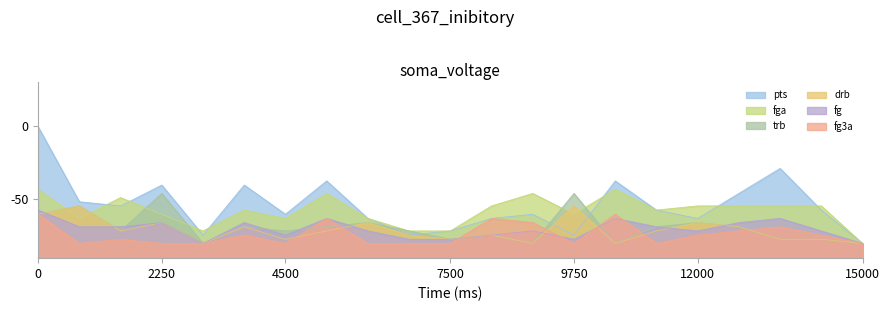

How many data points does each series have?

21